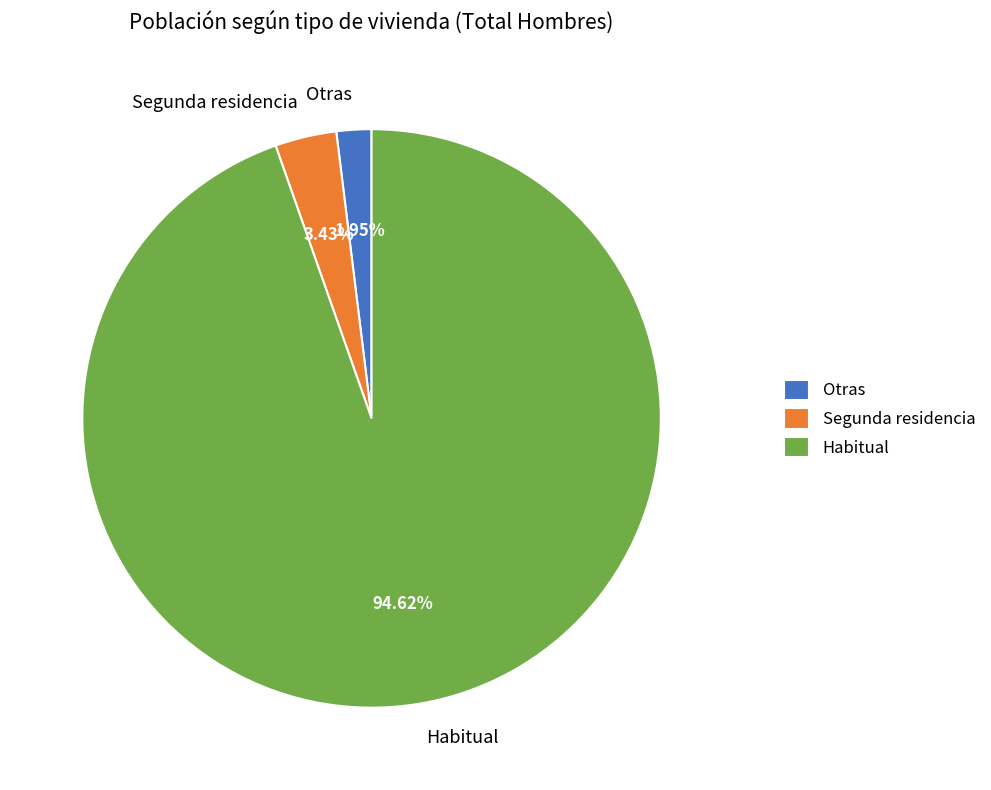

Rank the categories by value from lowest to highest.

Otras, Segunda residencia, Habitual